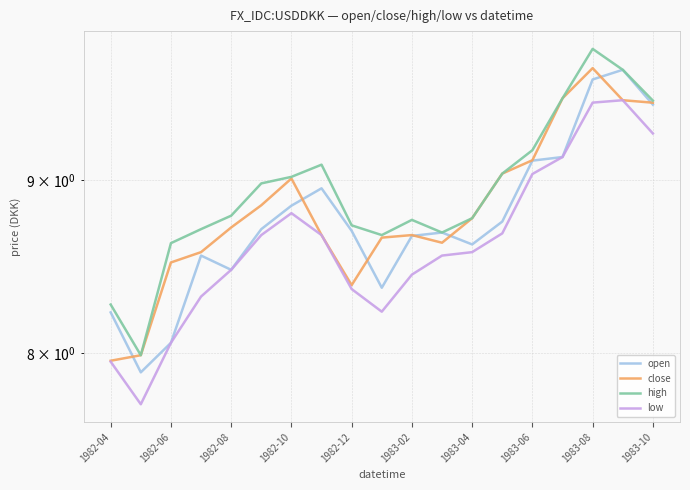

At how many categories does at least one series exceed 9?

8